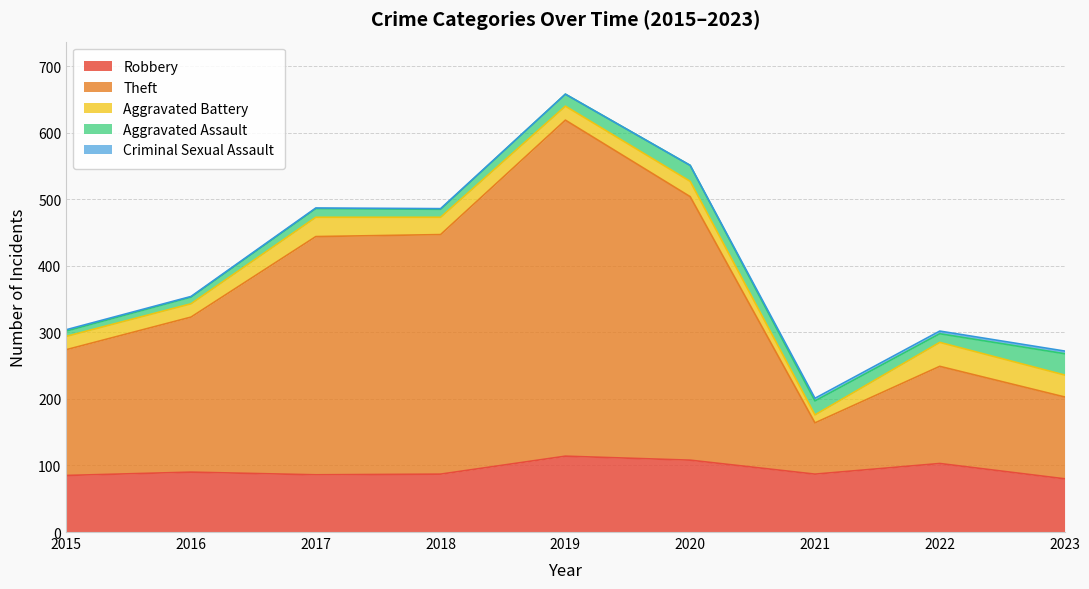

Where is Aggravated Assault nearest to the value 20?

2021